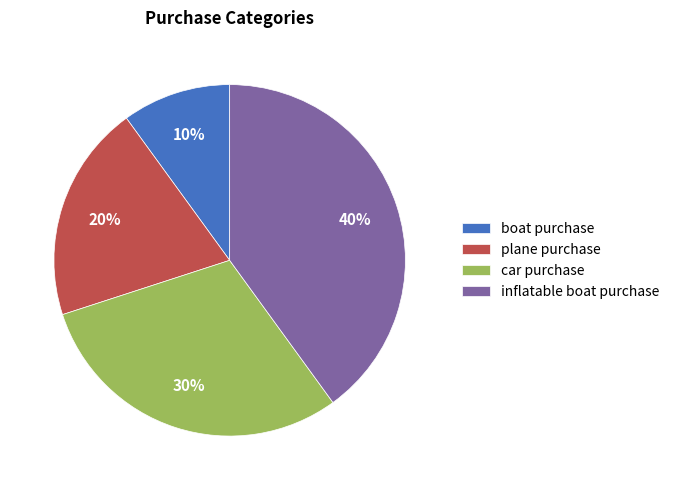

To the nearest percent, what portion does inflatable boat purchase represent?

40%